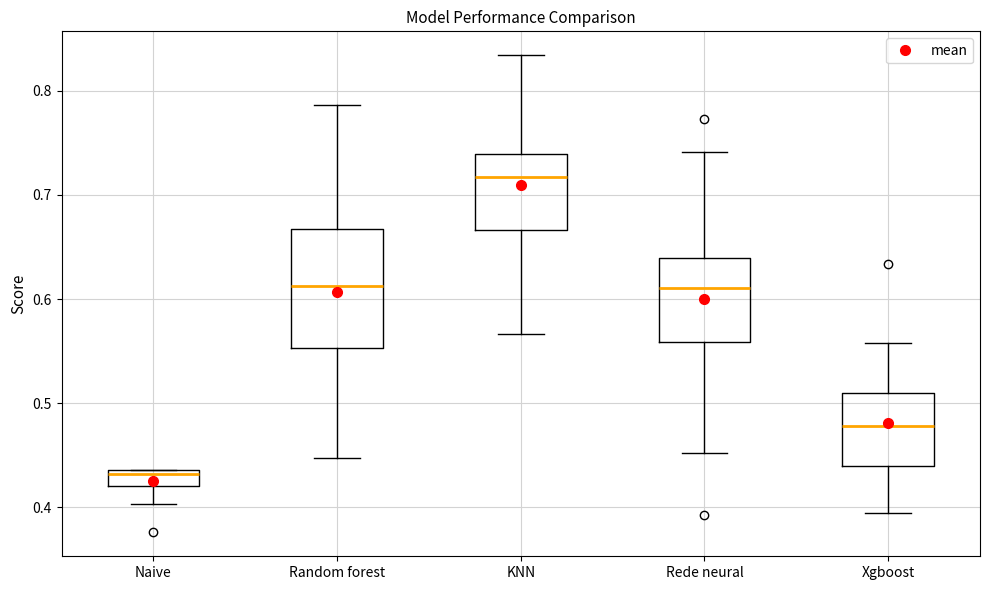

Where does the lower whisker of the box for Rede neural end on the y-axis? The values are not printed on the chart, so give them approximately, as read against the axis.

0.45